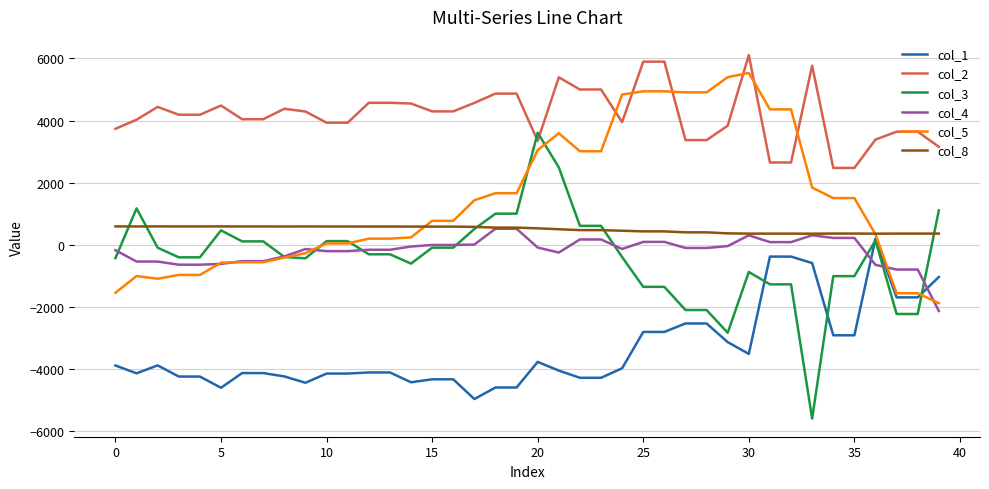

Which series has the largest range (max minus min)?

col_3